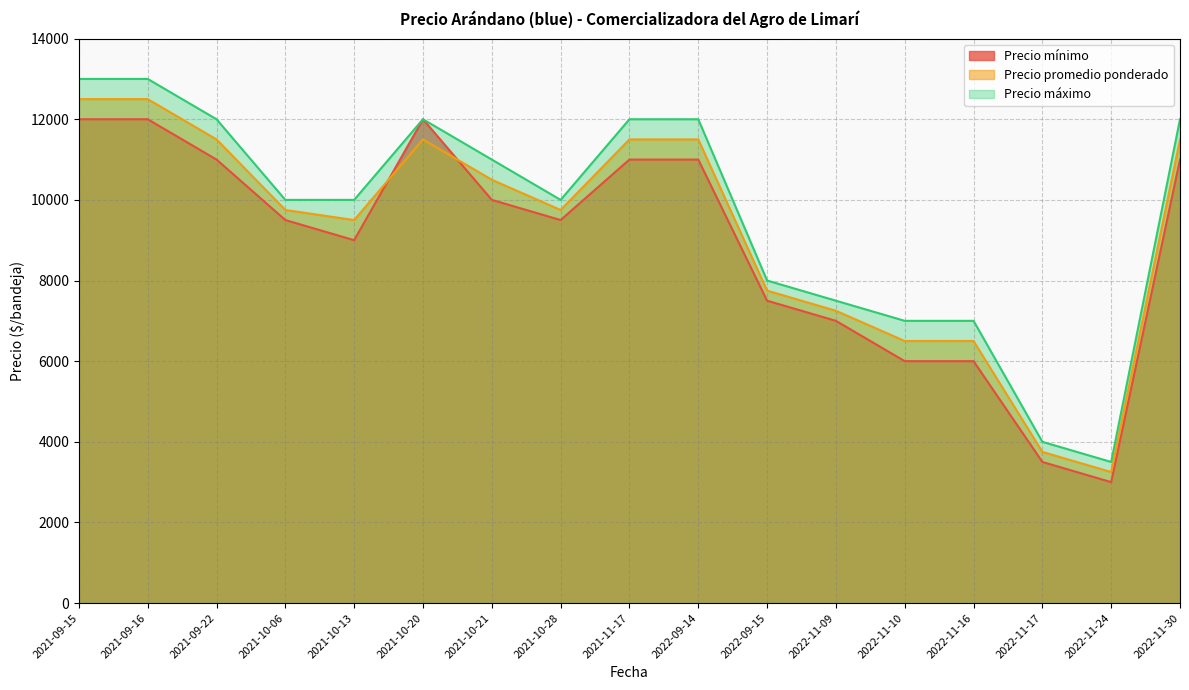

Is it true that Precio máximo equals 10000 at 2021-10-13?

True